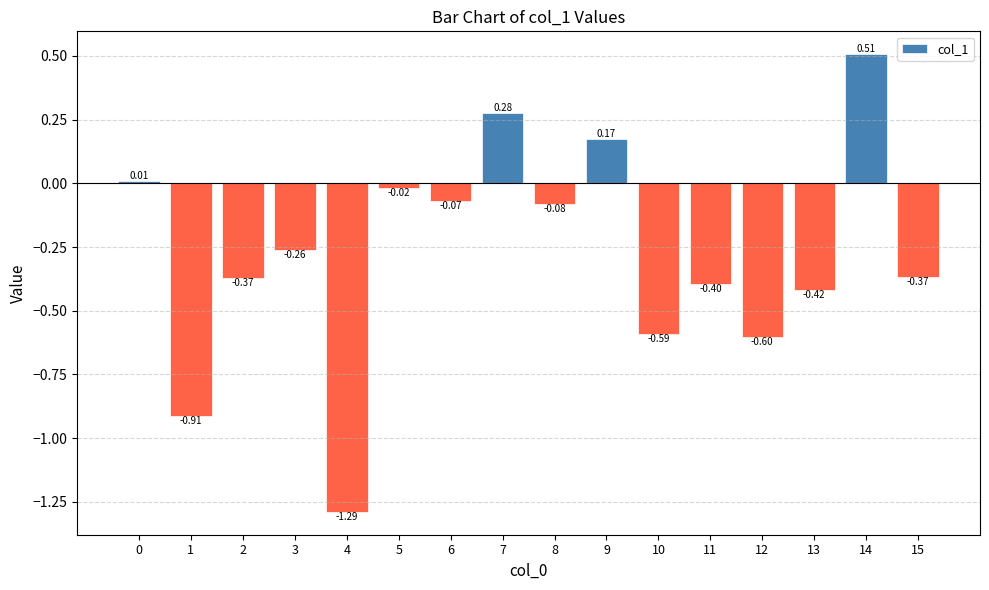

What is the difference between the second highest and minimum values?

1.6